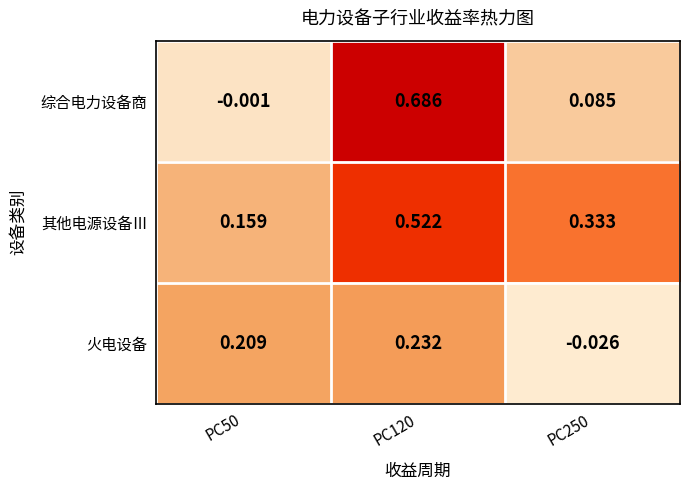

How many values in the 火电设备 series exceed 0?

2